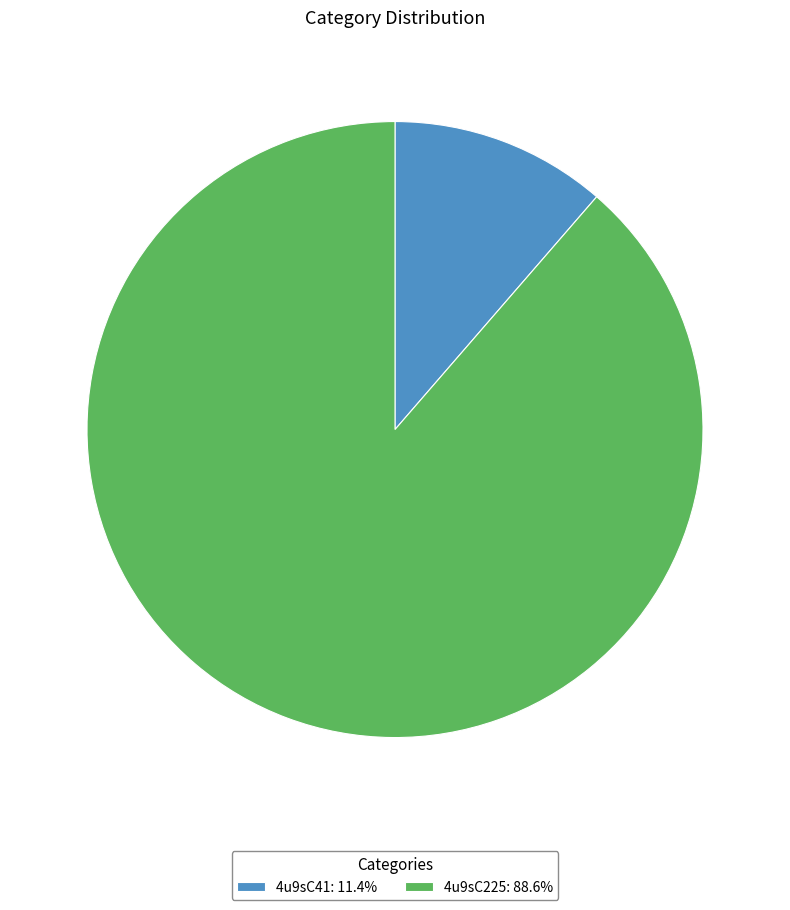

Do 4u9sC41: 11.4% and 4u9sC225: 88.6% together represent more than half of the pie?

Yes